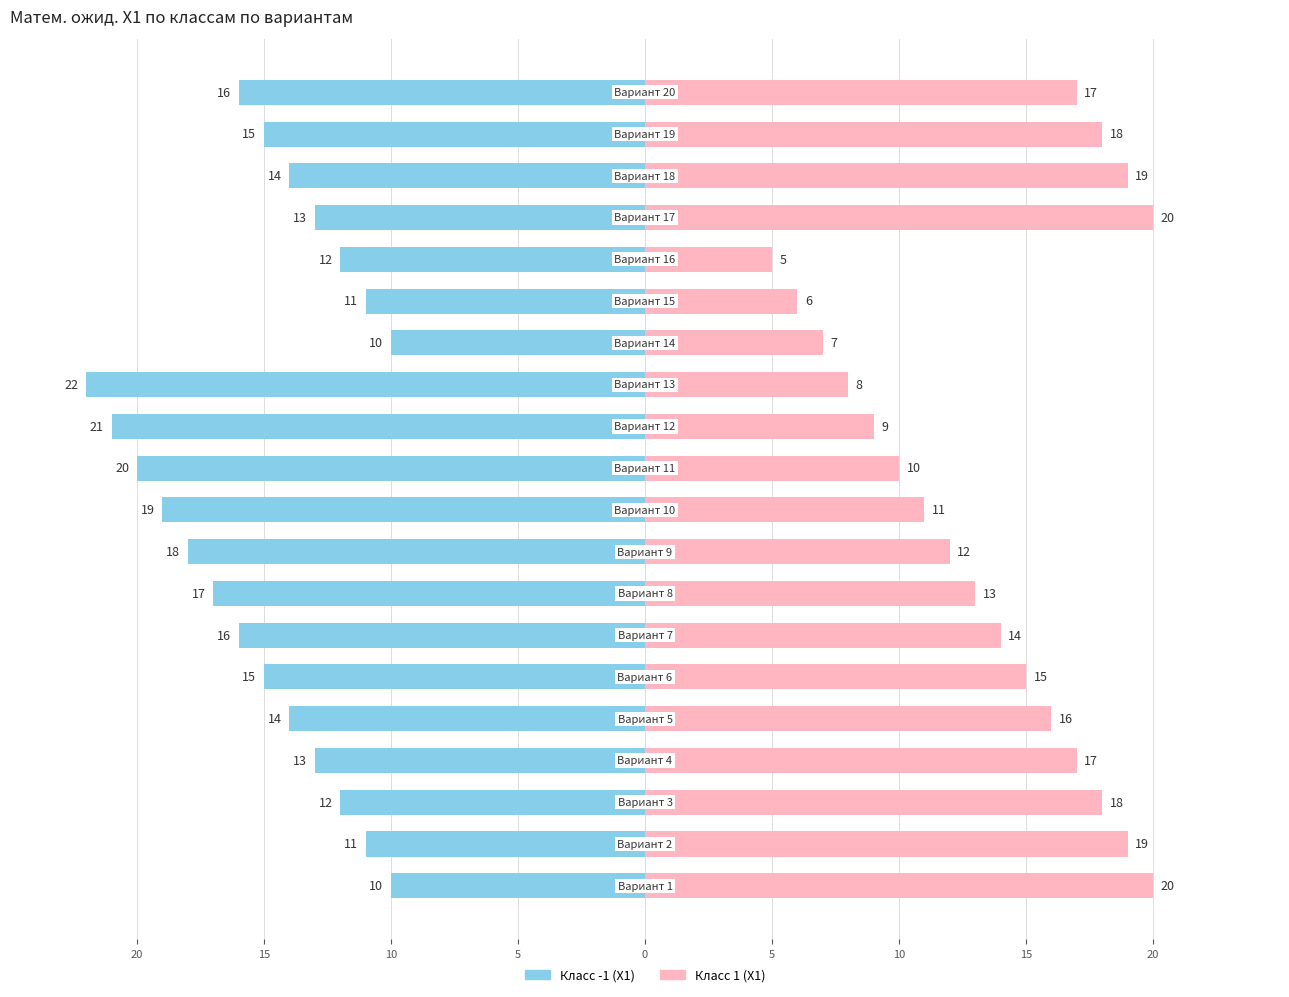

How many bars are there in each group?

2